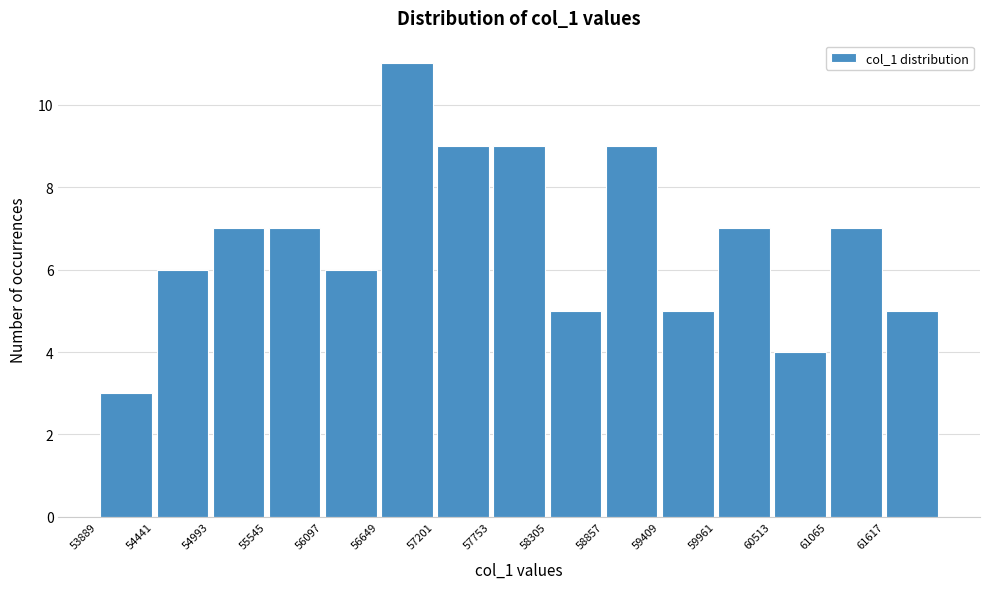

Reading left to right, transcribe this chart: for each bar, give the range it covers on the x-axis and its height. Neither the bar edges nor the heights are printed on the chart, so give them approximately, as read against the axes.

53900 to 54400: 3
54400 to 55000: 6
55000 to 55500: 7
55500 to 56100: 7
56100 to 56600: 6
56600 to 57200: 11
57200 to 57800: 9
57800 to 58300: 9
58300 to 58900: 5
58900 to 59400: 9
59400 to 60000: 5
60000 to 60500: 7
60500 to 61100: 4
61100 to 61600: 7
61600 to 62200: 5